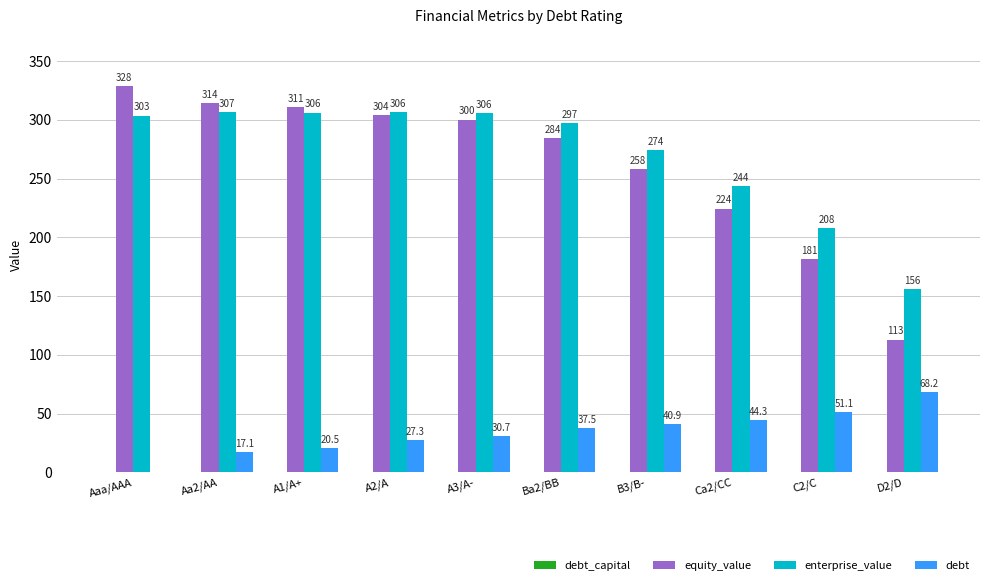

Is the value of debt at Ca2/CC greater than the value of enterprise_value at C2/C?

No